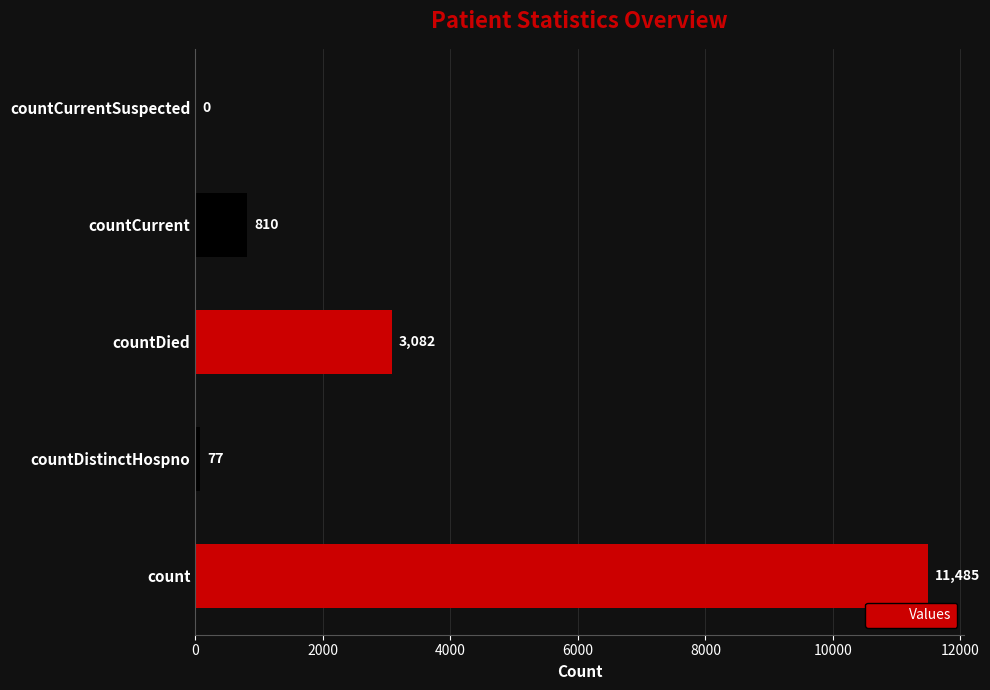

What is the ratio of the value at count to the value at countDied?

3.7